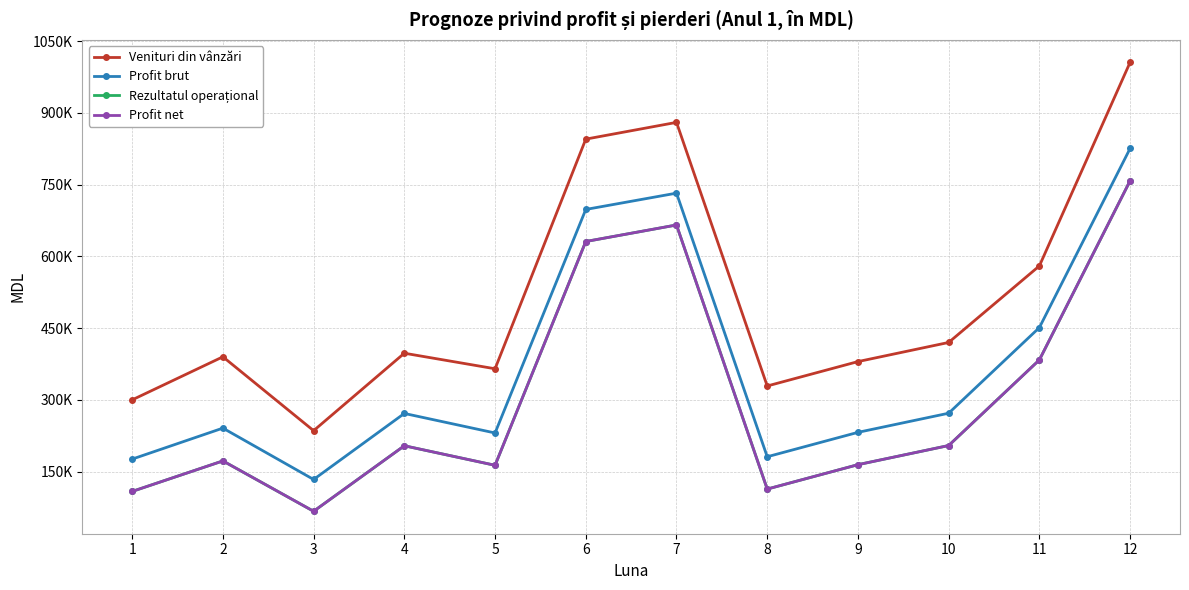

What is the average value of the Profit net series?

303003.5